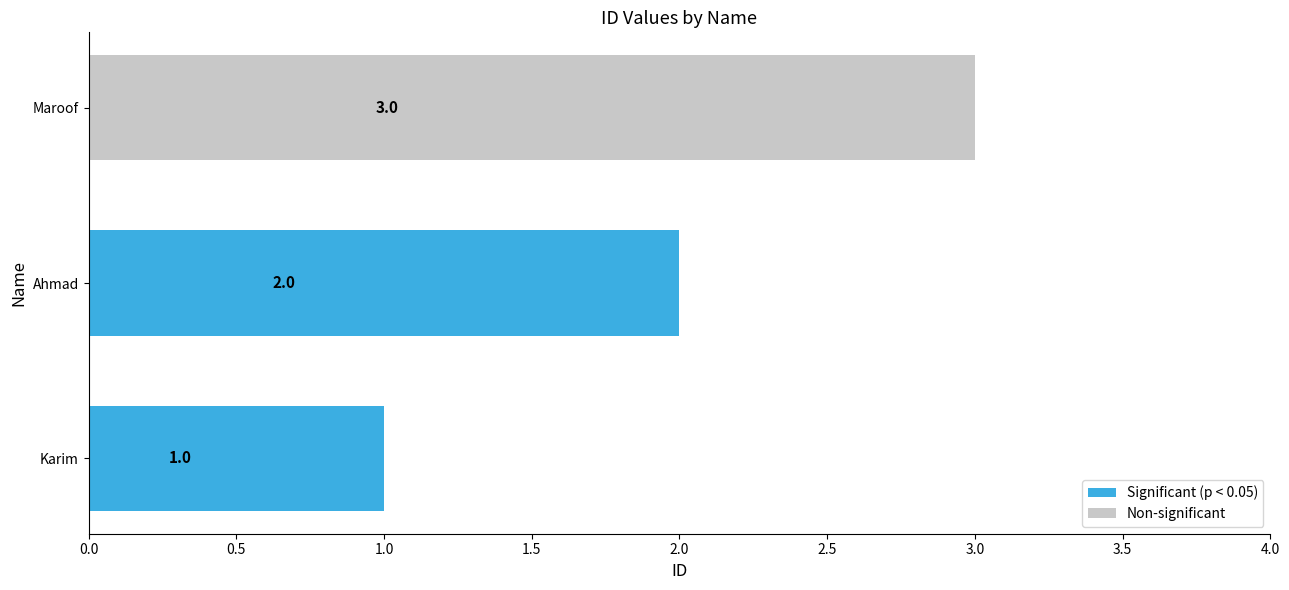

The value at Maroof is 1. True or false?

False